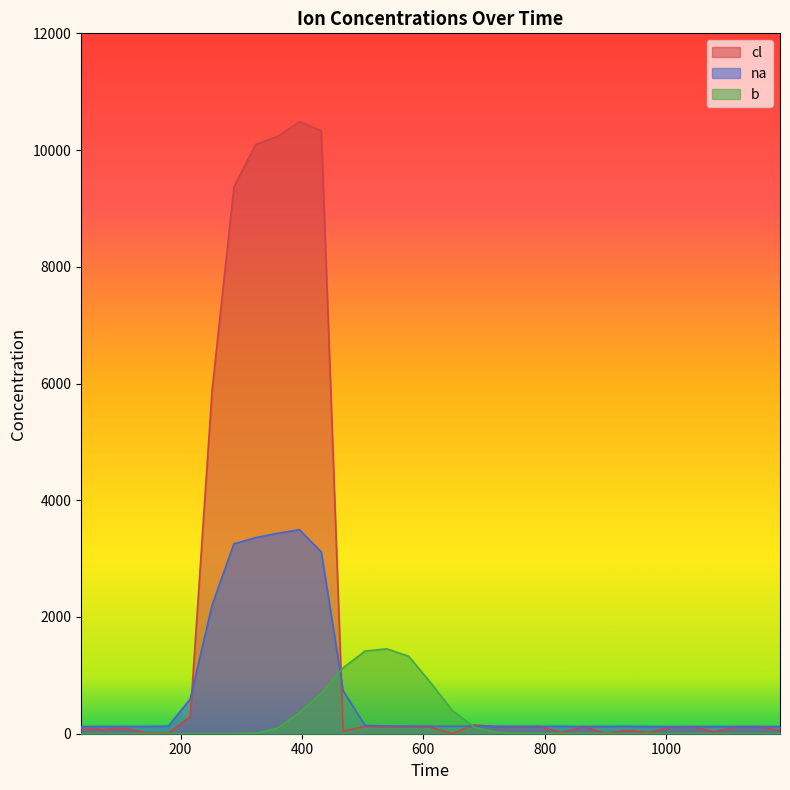

Which series has the largest total across all categories?

cl